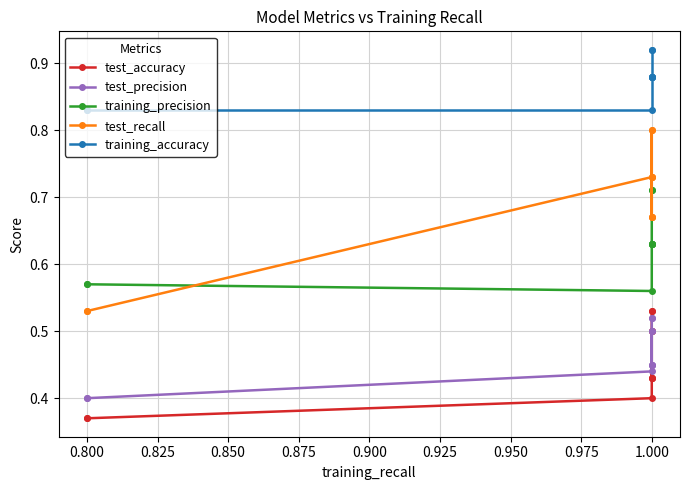

What is the value of the test_recall point at the 4th from the left?

0.8